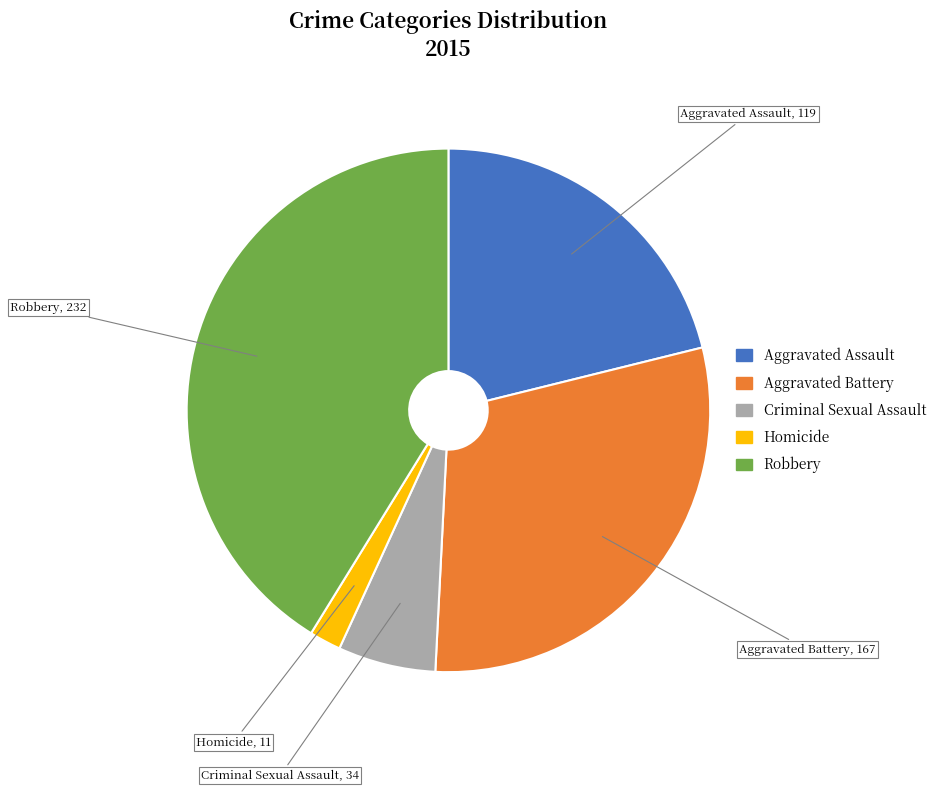

The Homicide slice represents 2% of the pie. True or false?

True